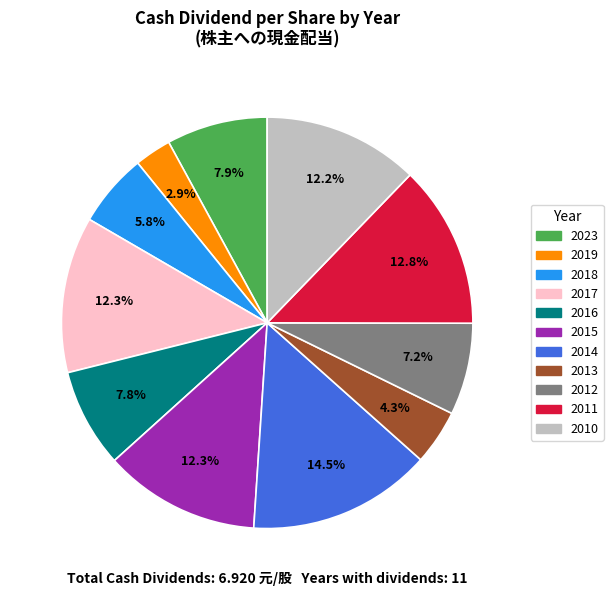

What is the largest slice in the pie chart?

2014